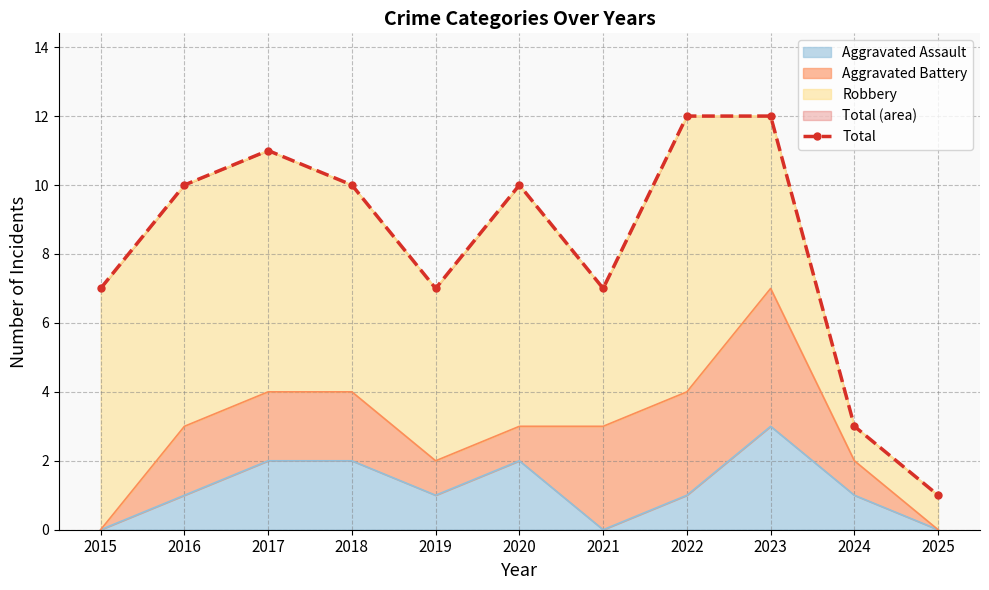

True or false: Aggravated Assault has a value of 0 at 2025.

True